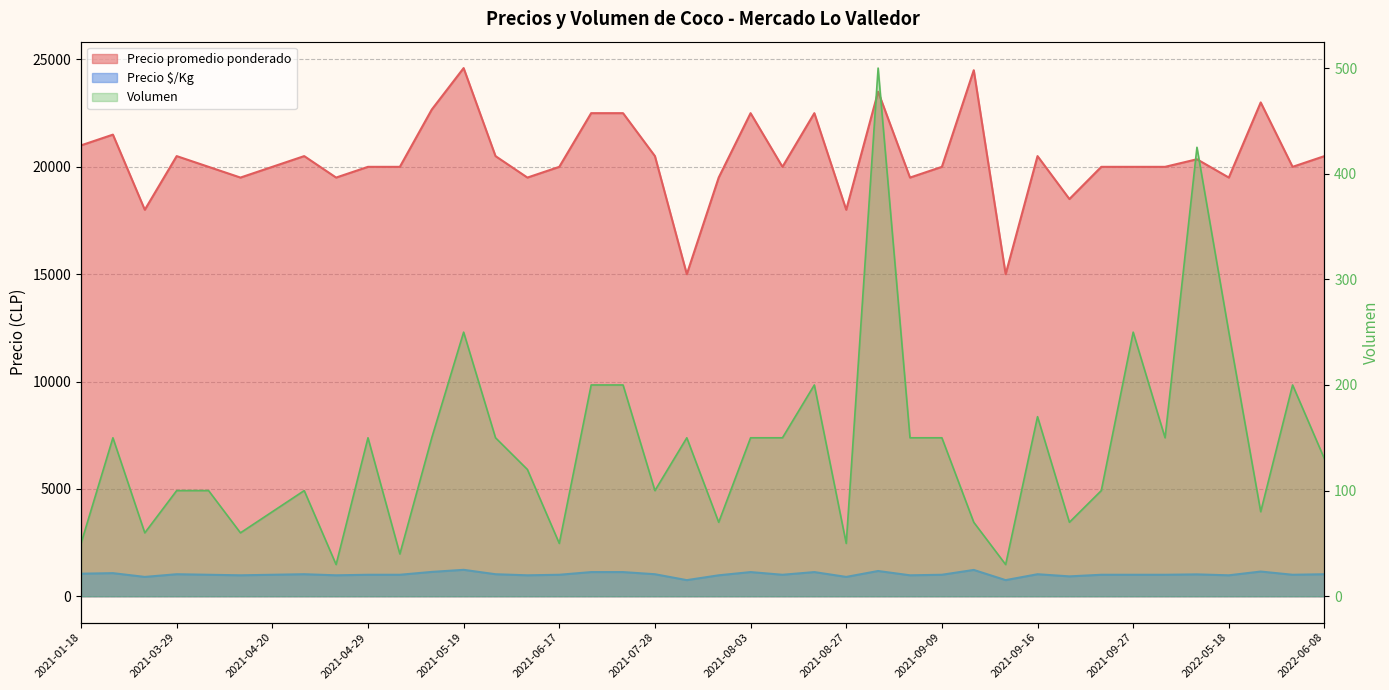

What is the label of the 5th point from the right?

2021-10-05